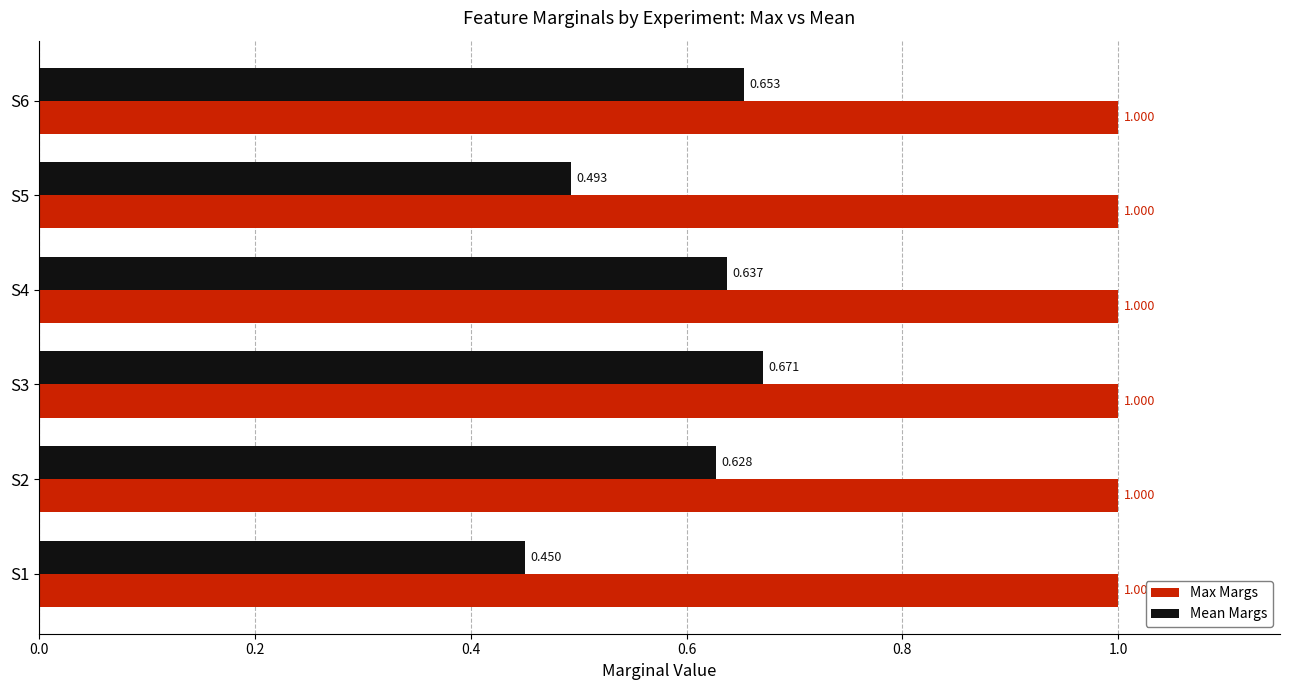

What are all the series names shown in the legend?

Max Margs, Mean Margs